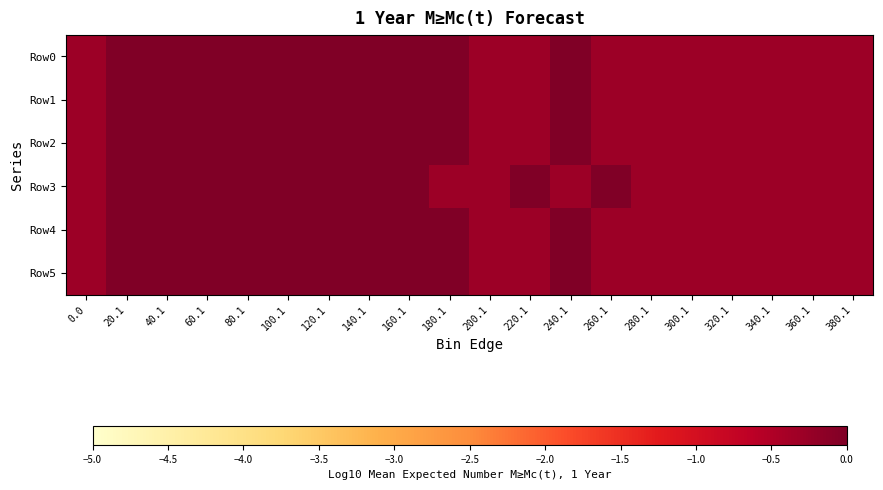

Which series has the largest total across all categories?

Row0